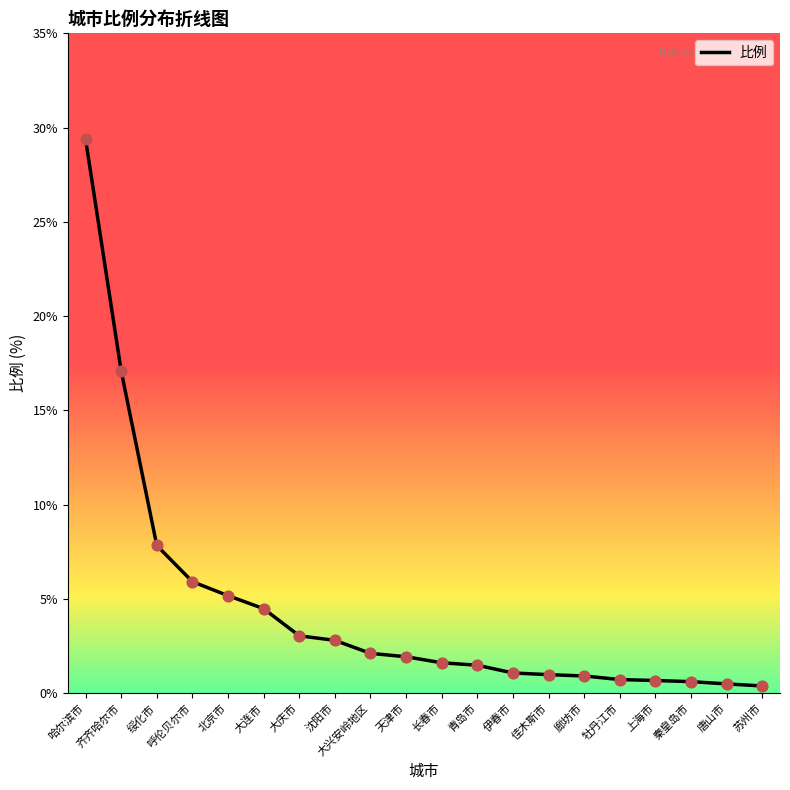

Approximately how many times larger is the value at 苏州市 compared to 大庆市?

0.1